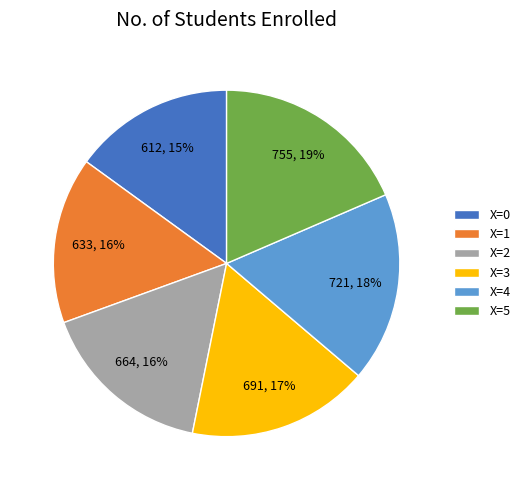

To the nearest percent, what is the difference between the largest and smallest slice percentages?

4%